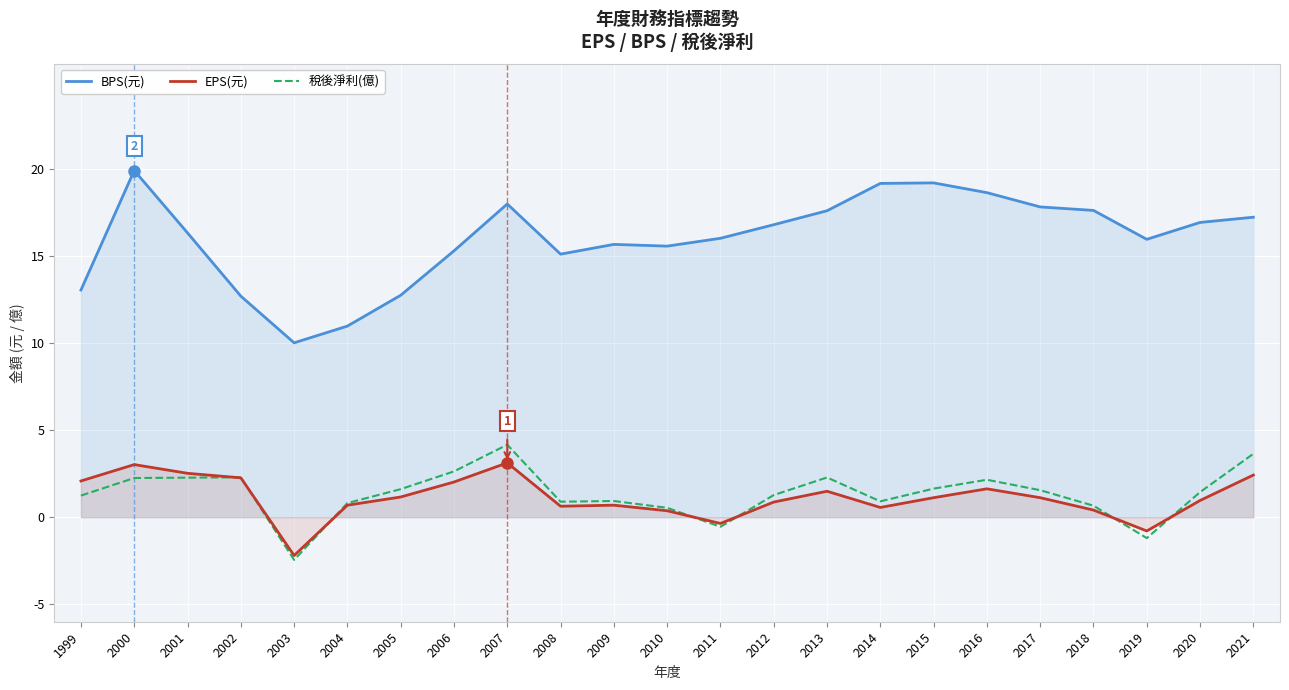

Reading left to right, transcribe all the data shown in this chart.

BPS(元): 13.0	19.9	16.3	12.7	10.0	11.0	12.7	15.3	18.0	15.1	15.7	15.6	16.0	16.8	17.6	19.2	19.2	18.6	17.8	17.6	15.9	16.9	17.2
EPS(元): 2.1	3.0	2.5	2.3	-2.2	0.7	1.2	2.0	3.1	0.6	0.7	0.4	-0.4	0.9	1.5	0.6	1.1	1.6	1.1	0.4	-0.8	1.0	2.4
稅後淨利(億): 1.2	2.2	2.3	2.3	-2.5	0.8	1.6	2.6	4.2	0.9	0.9	0.5	-0.6	1.3	2.3	0.9	1.6	2.1	1.6	0.7	-1.2	1.4	3.6